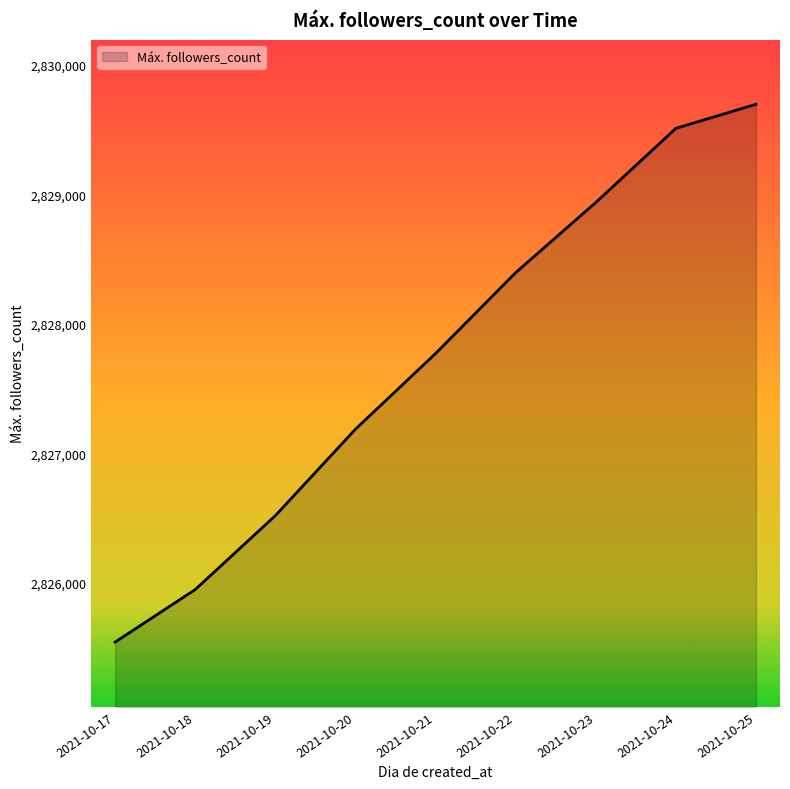

The chart shows a value of 2828395 at 2021-10-22. True or false?

True